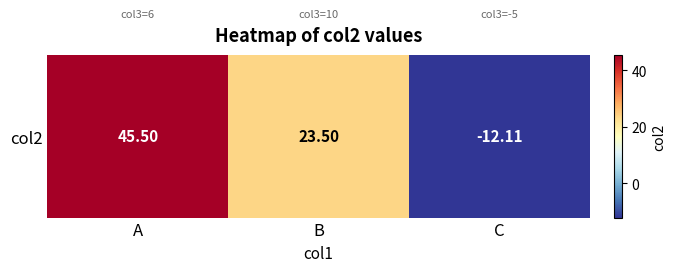

What is the change in value from A to B?

-22.0